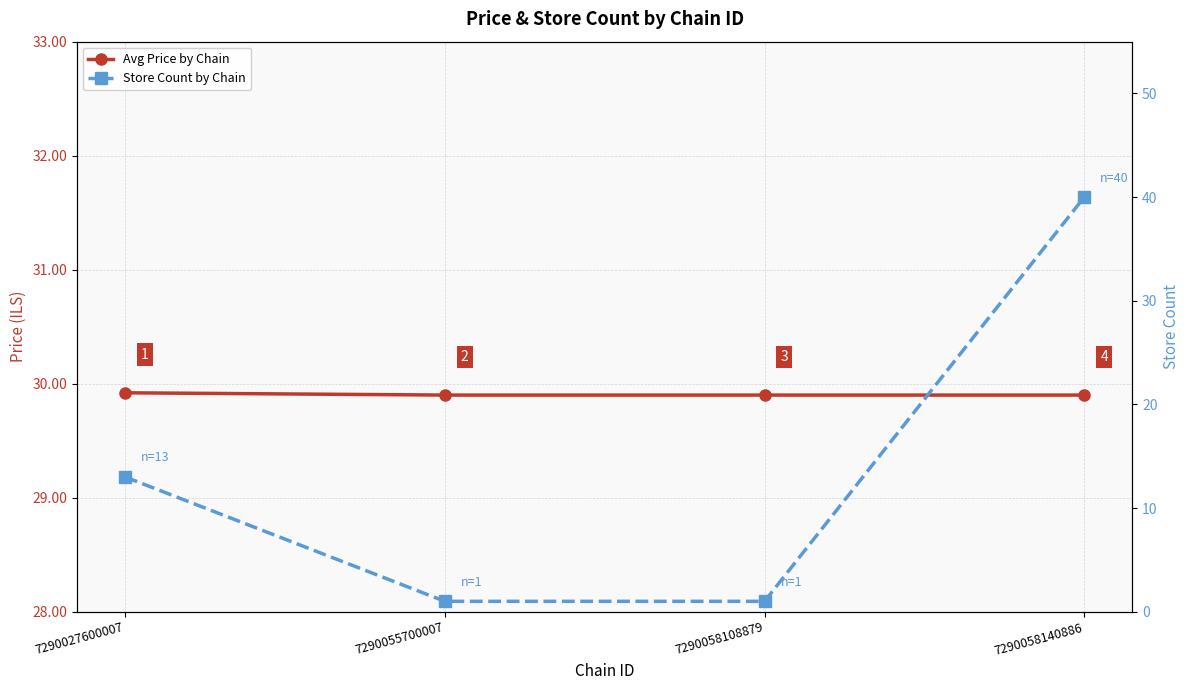

Reading left to right, extract all data points from this chart.

Avg Price by Chain: 29.9	29.9	29.9	29.9
Store Count by Chain: 13.0	1.0	1.0	40.0